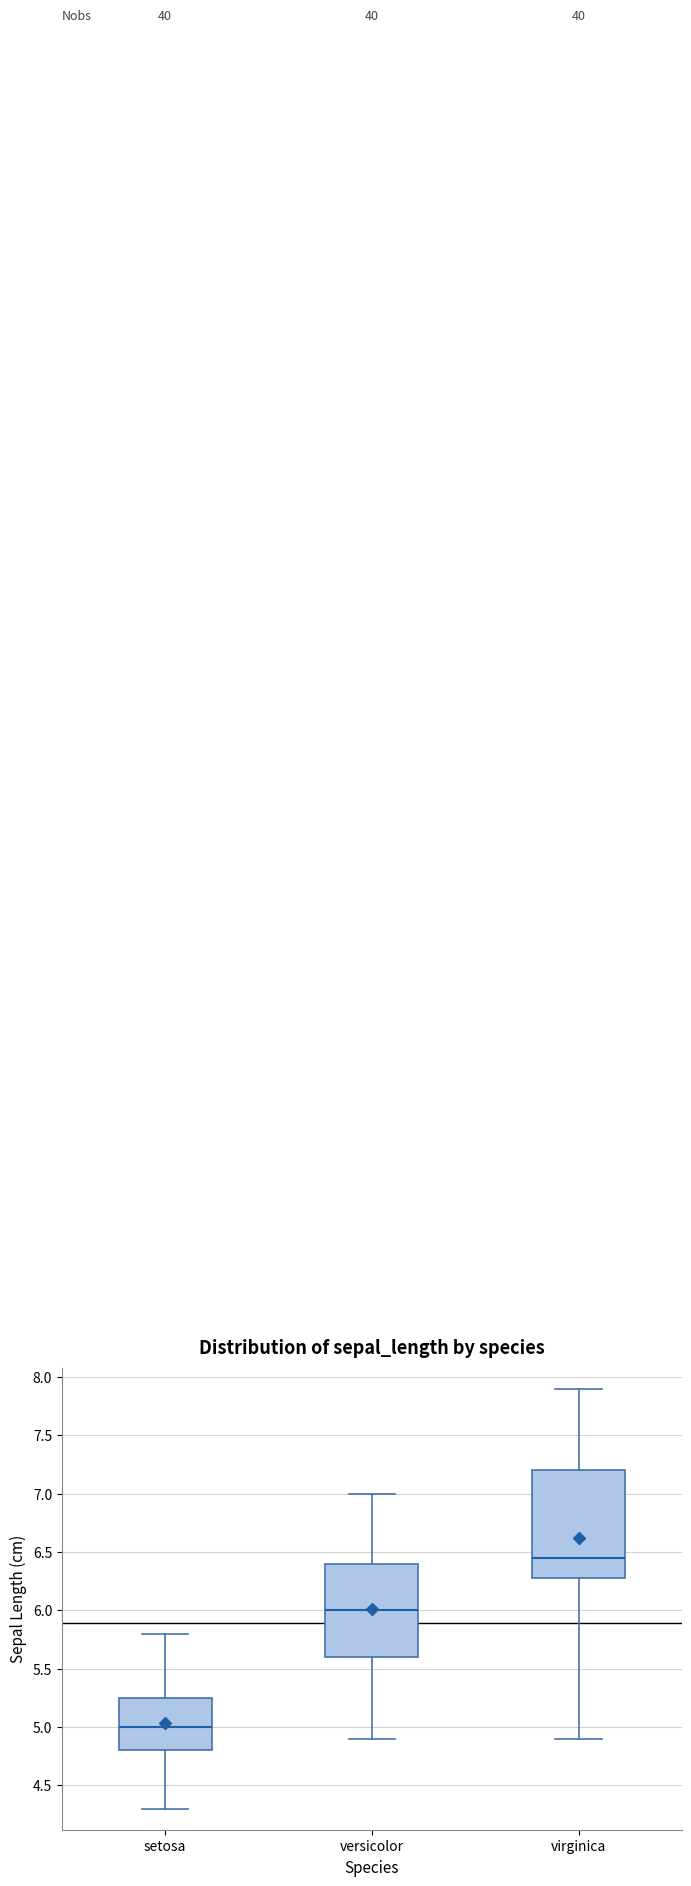

Which box is the tallest, from its lower edge to its upper edge?

virginica